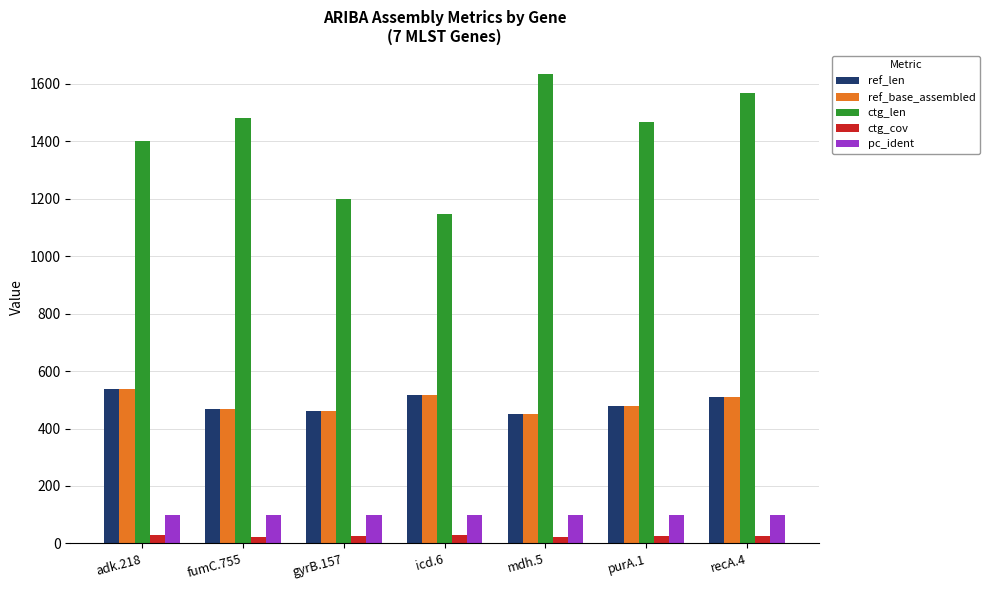

What is the average value of the ref_base_assembled series?

489.0